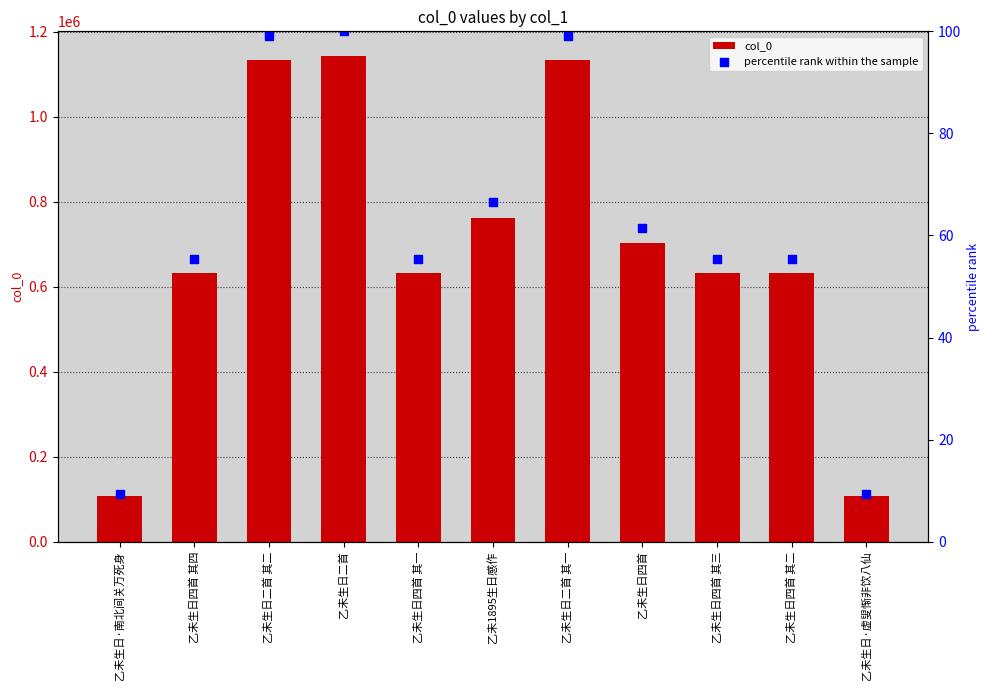

What are all the series names shown in the legend?

col_0, percentile rank within the sample